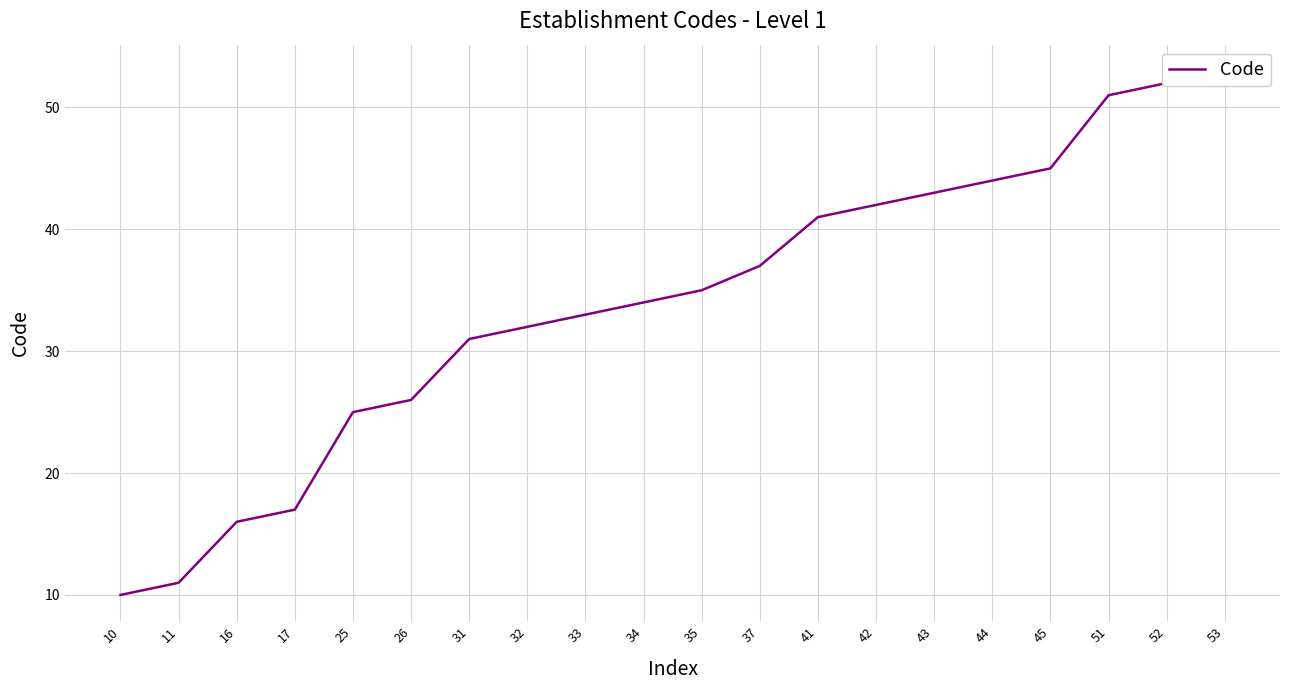

Does the chart have visible grid lines?

Yes